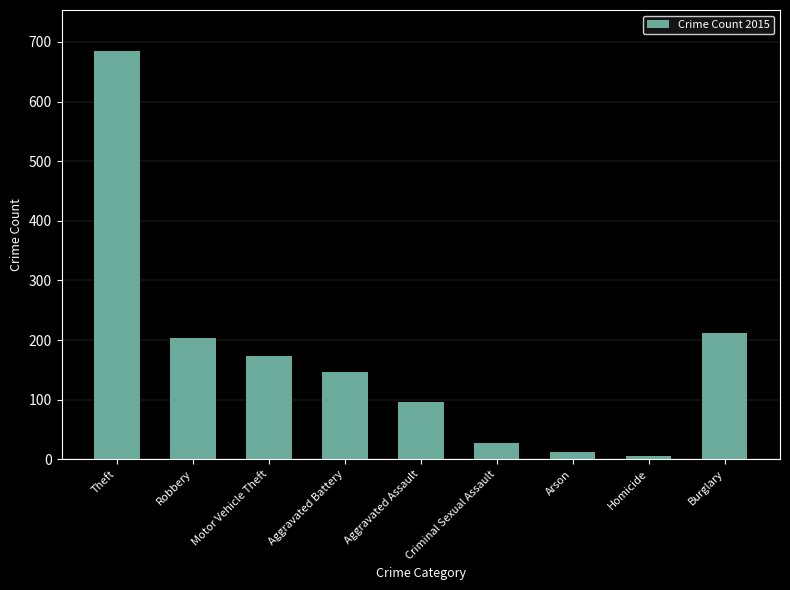

Which category has the highest value across all series?

Theft